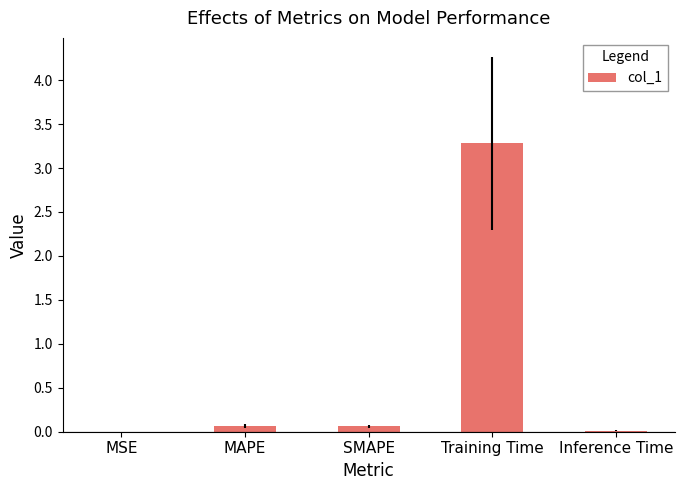

Which has a higher value, Training Time or MAPE?

Training Time